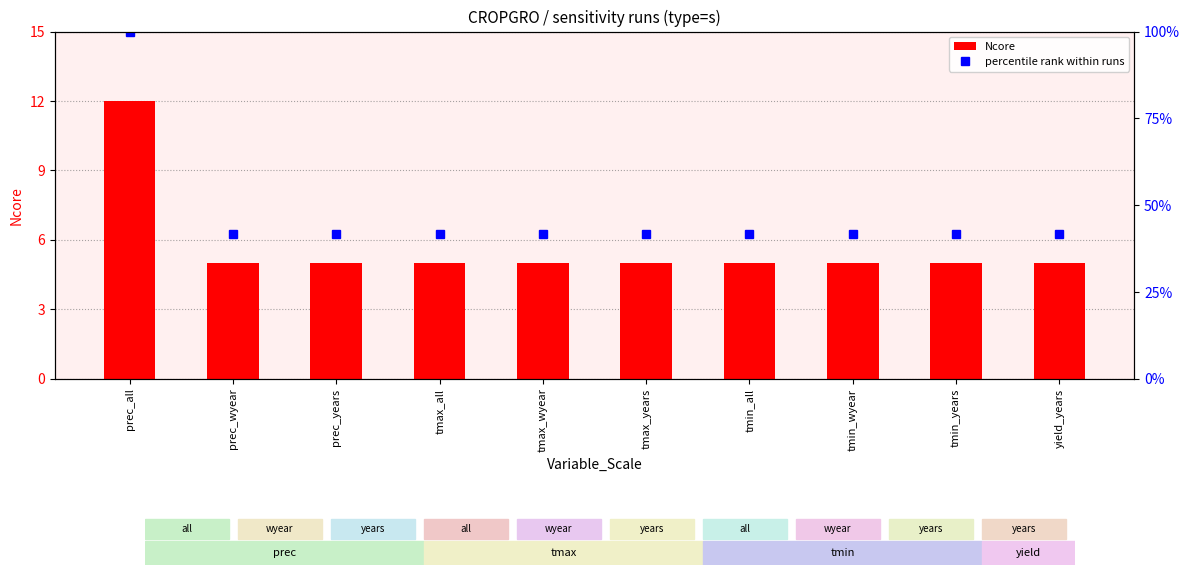

What is the minimum value shown in the chart?

5.0